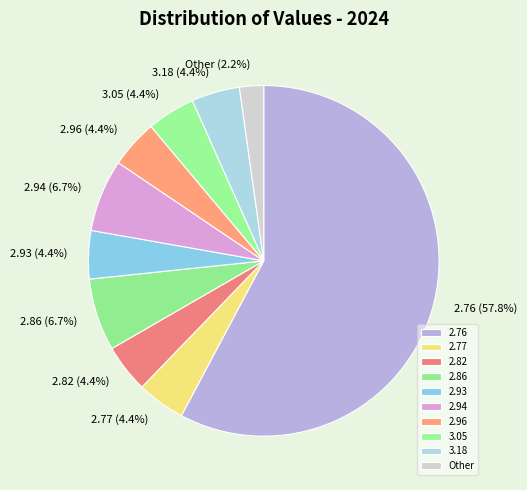

To the nearest percent, what percentage of the pie is 2.94?

7%